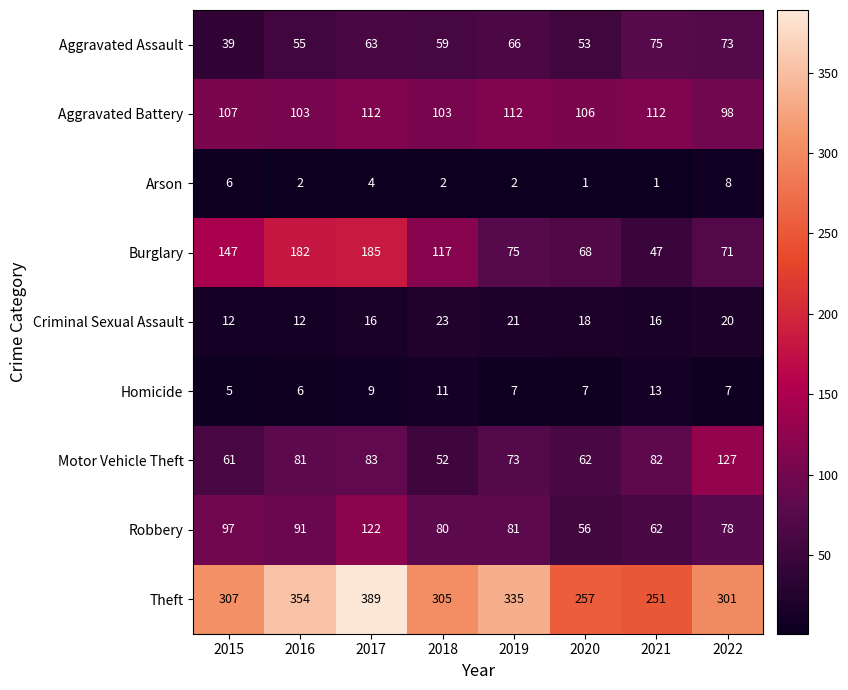

At which label is Theft closest to 320?

2015